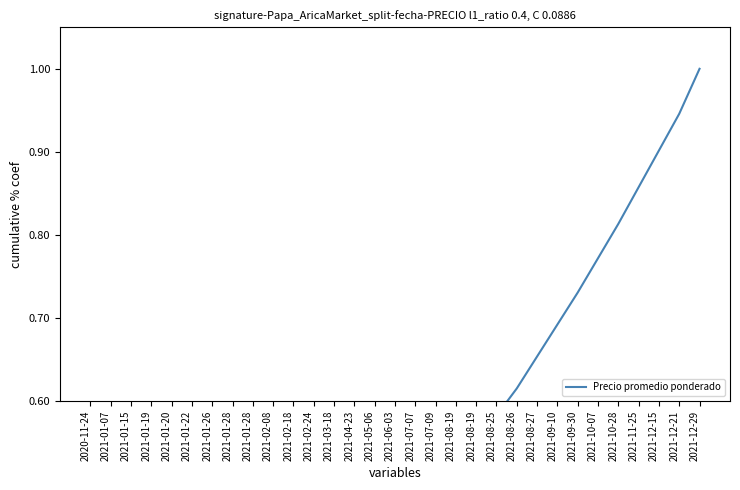

Where is the data nearest to the value 0?

2020-11-24